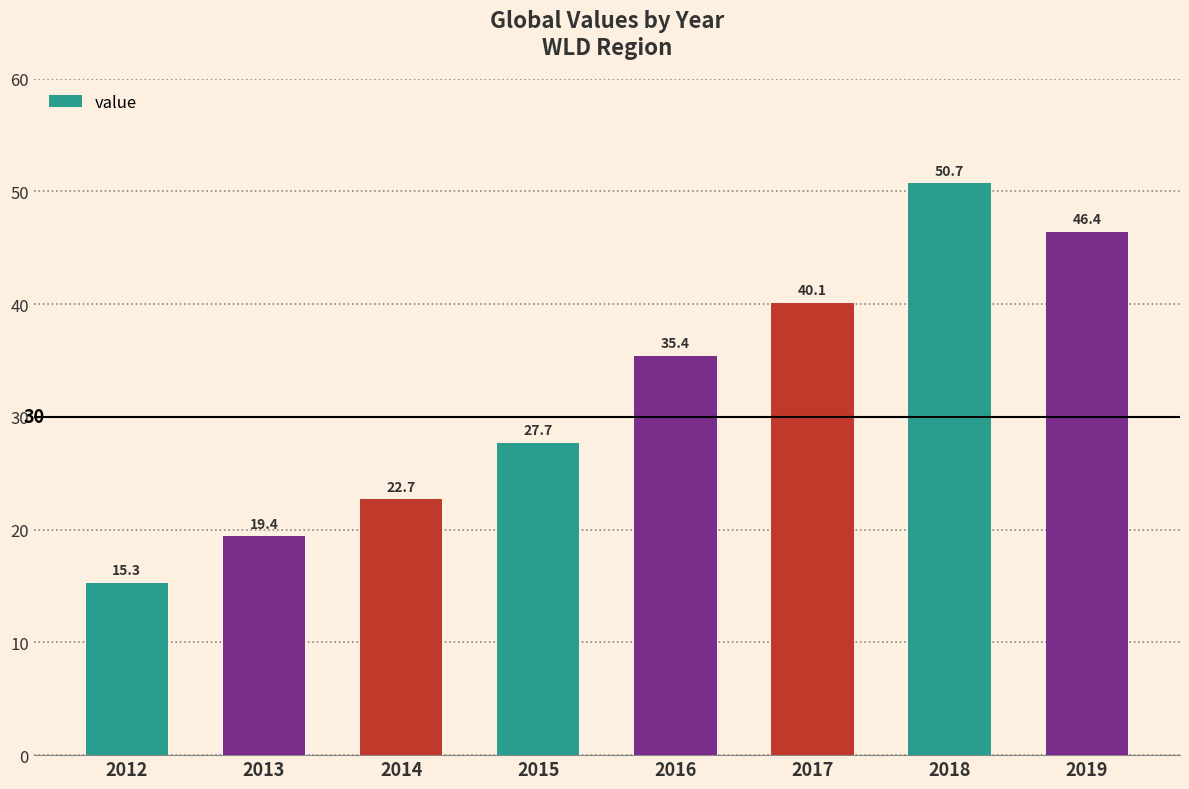

What is the sum of the values at 2019 and 2017?

86.5